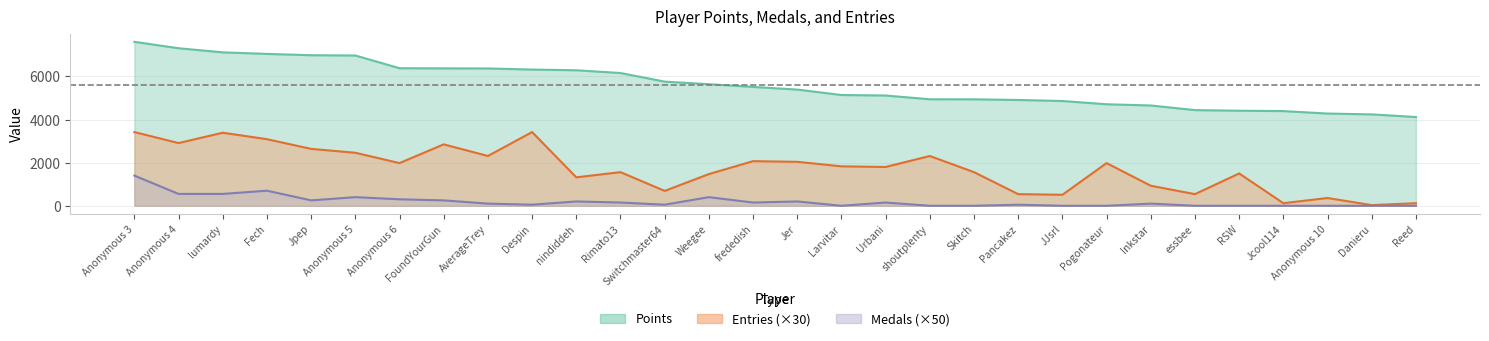

What is the total value across all series at nindiddeh?

7808